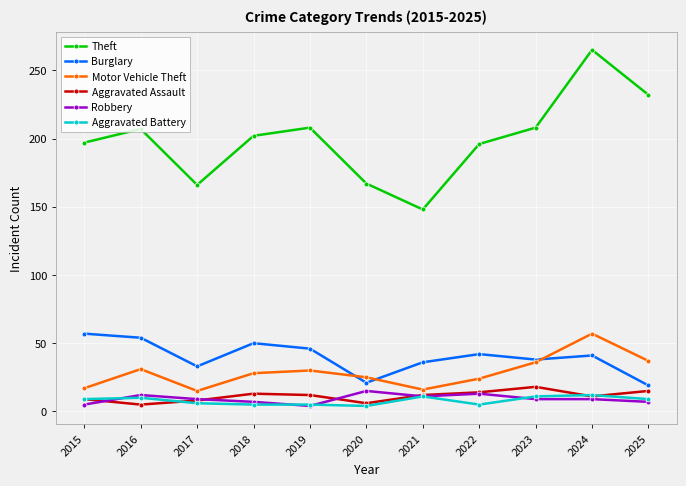

At which category is the sum across all series the highest?

2024